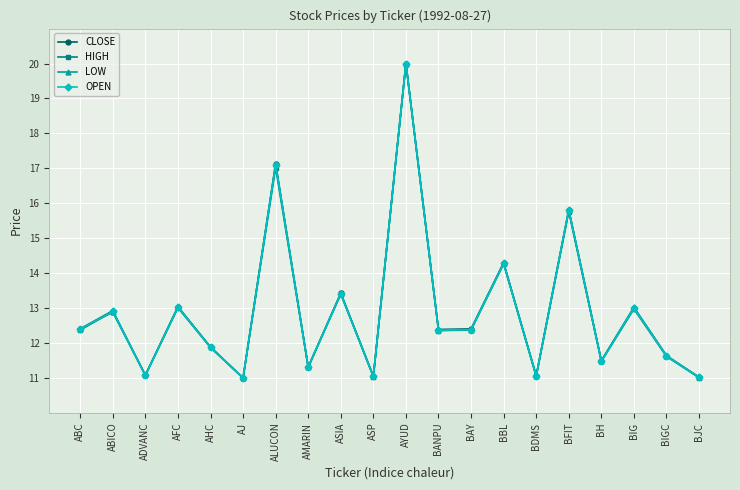

Rank the series by their average value, from lowest to highest.

HIGH, OPEN, LOW, CLOSE